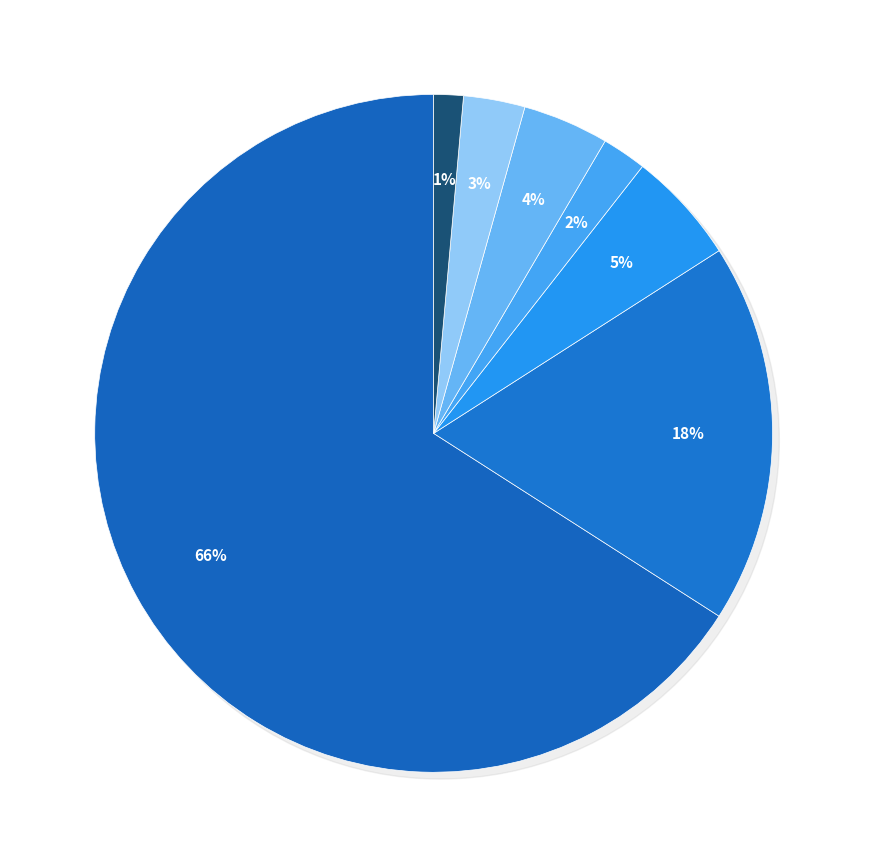

To the nearest percent, what is the combined percentage of 歌华有线 and 电广传媒?

4%